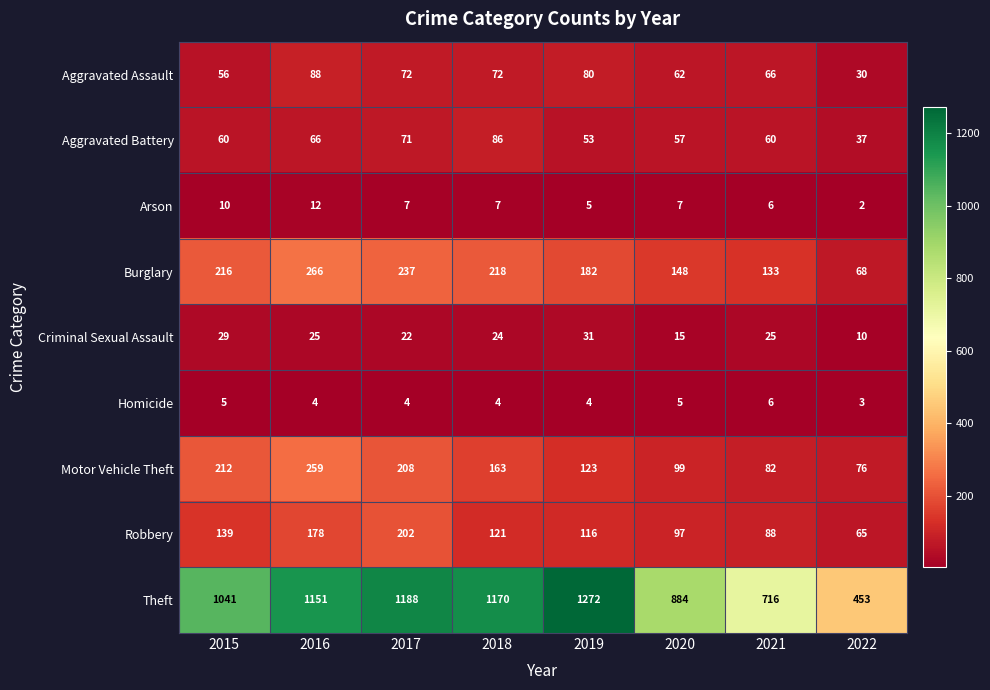

What is the difference between the maximum and minimum values in the Motor Vehicle Theft series?

183